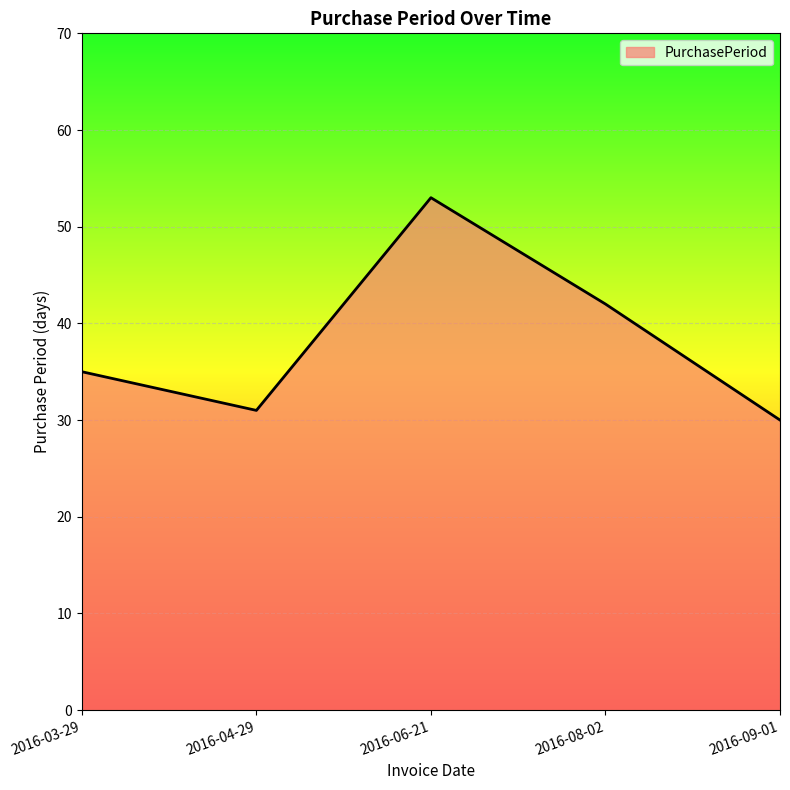

Reading right to left, list all the values displayed in this chart.

2016-09-01=30	2016-08-02=42	2016-06-21=53	2016-04-29=31	2016-03-29=35